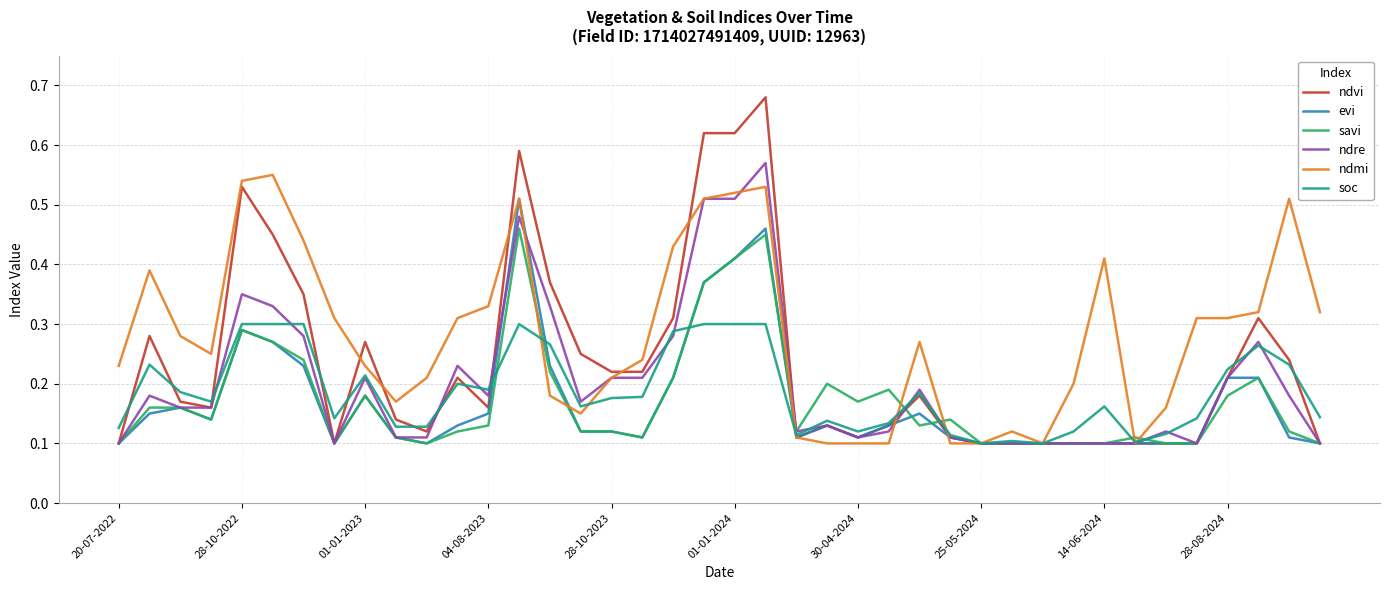

Which series has the largest range (max minus min)?

ndvi